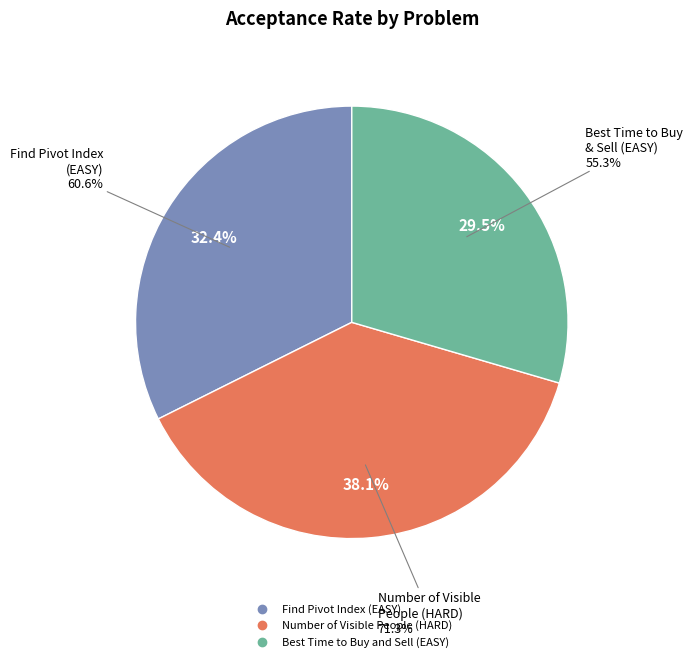

Which category has the biggest portion of the pie?

Number of Visible People (HARD)